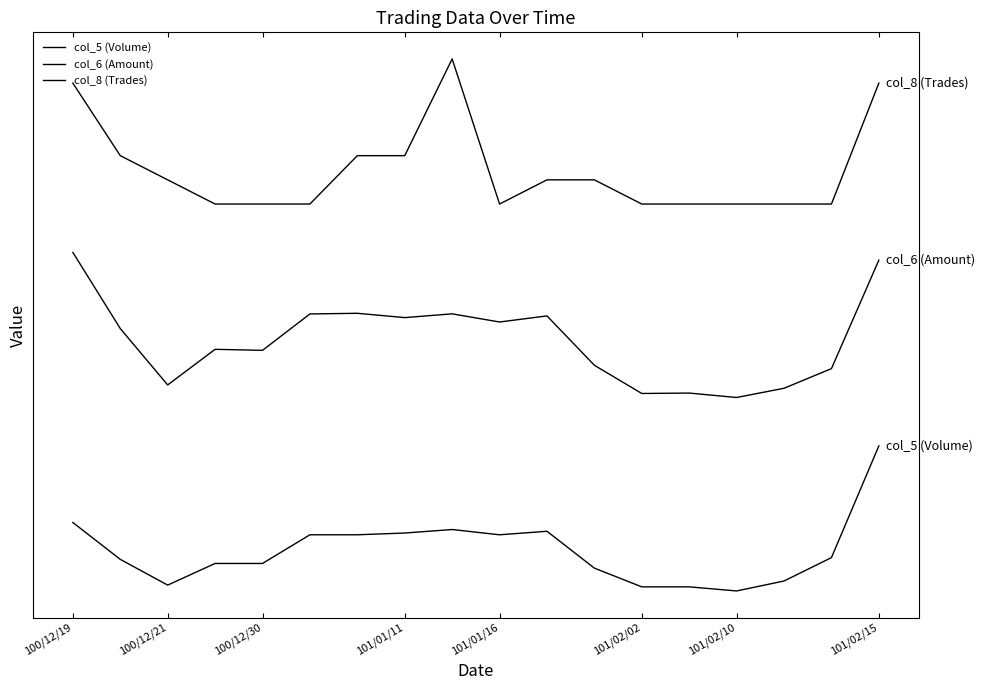

Which category has the highest value across all series?

8